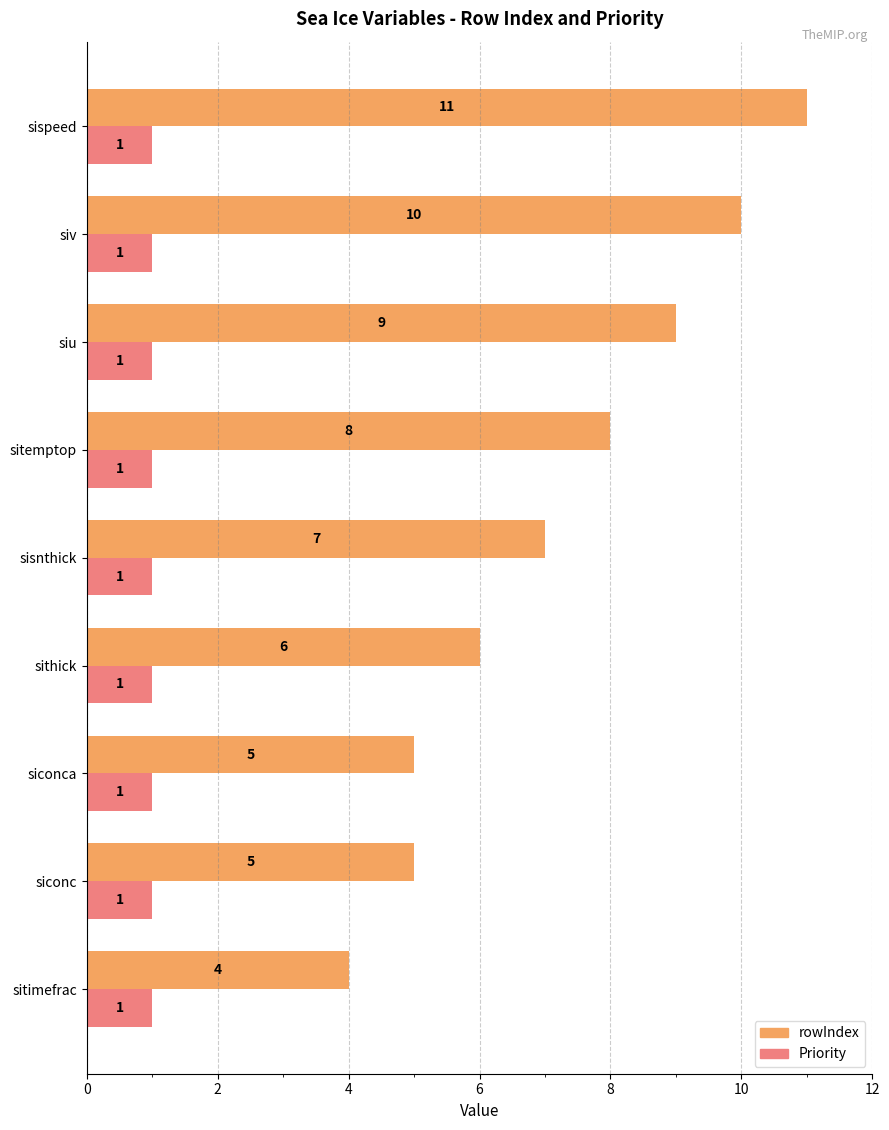

What is the difference between the maximum and minimum values in the rowIndex series?

7